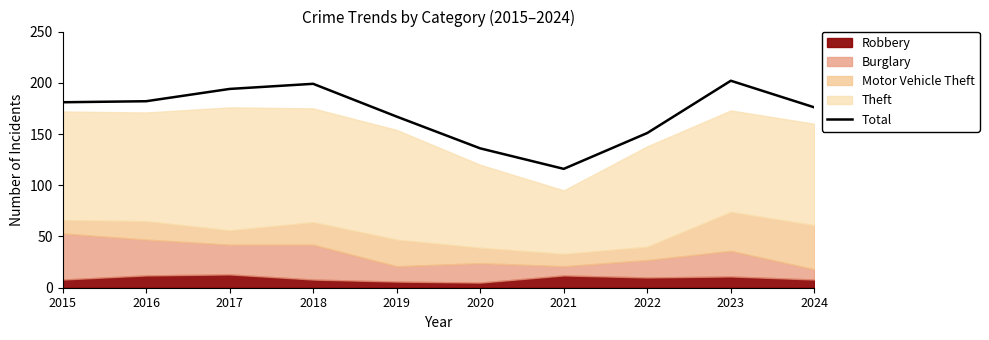

How many points are higher than both their immediate neighbors (excluding endpoints)?

2